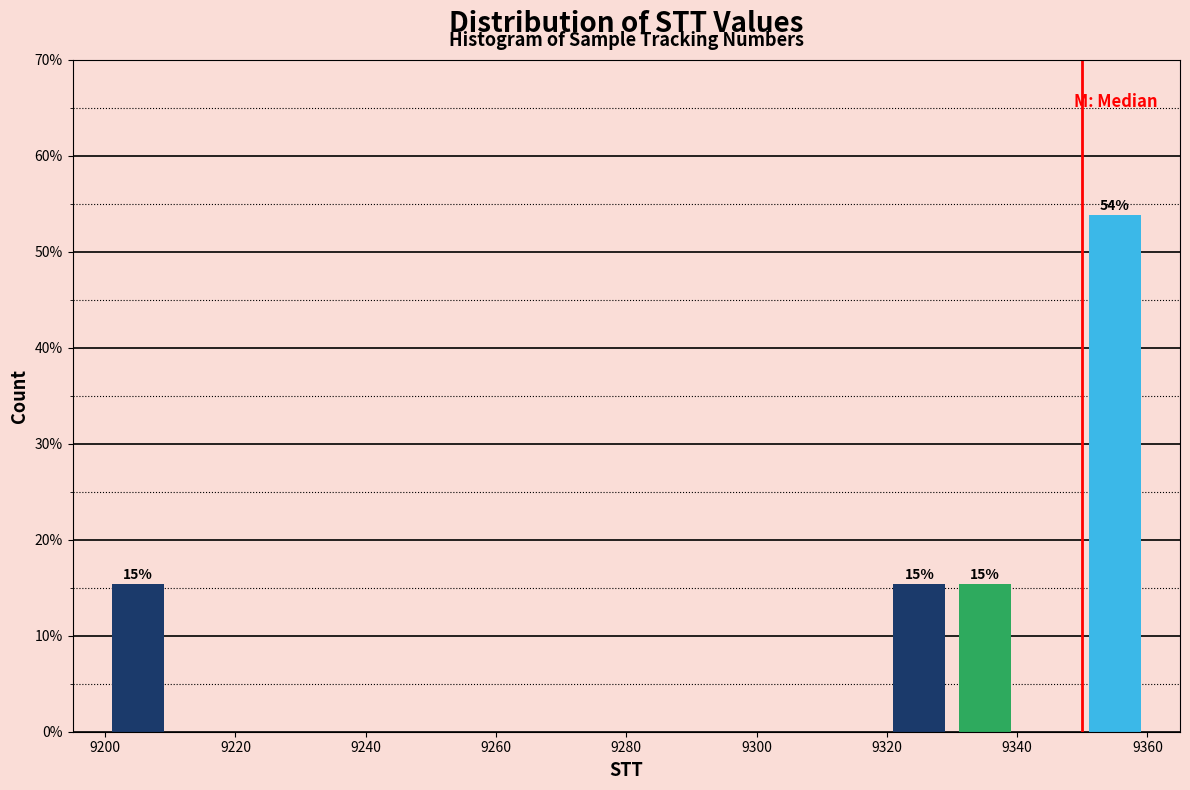

Which range on the x-axis has the tallest bar?

9350 to 9360